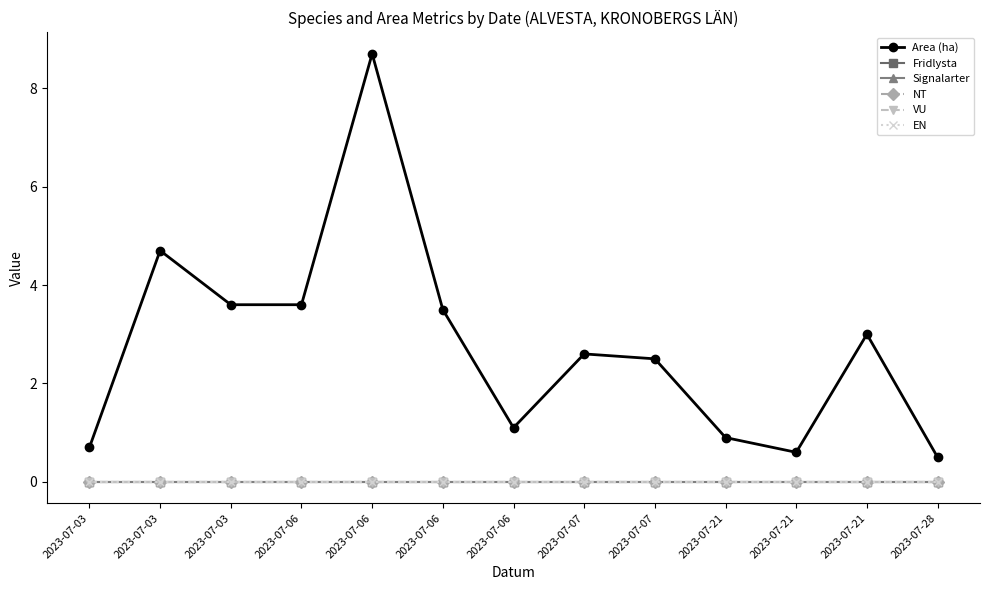

Is this an area chart (filled region under the line)?

No